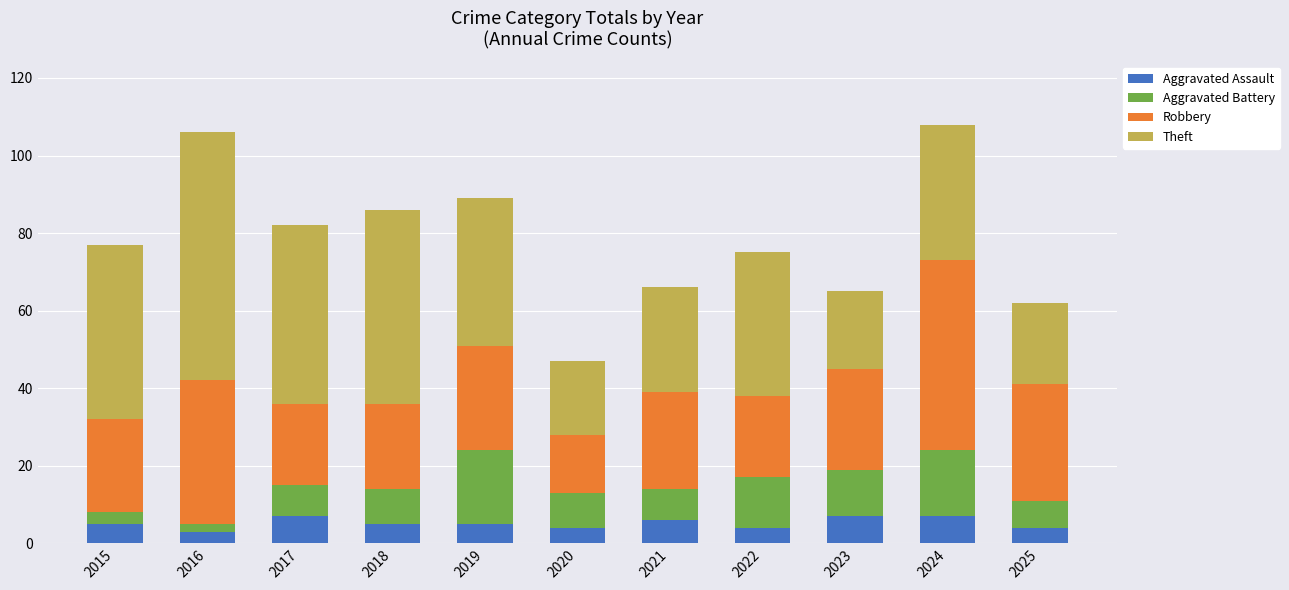

What is the average value of the Aggravated Assault series?

5